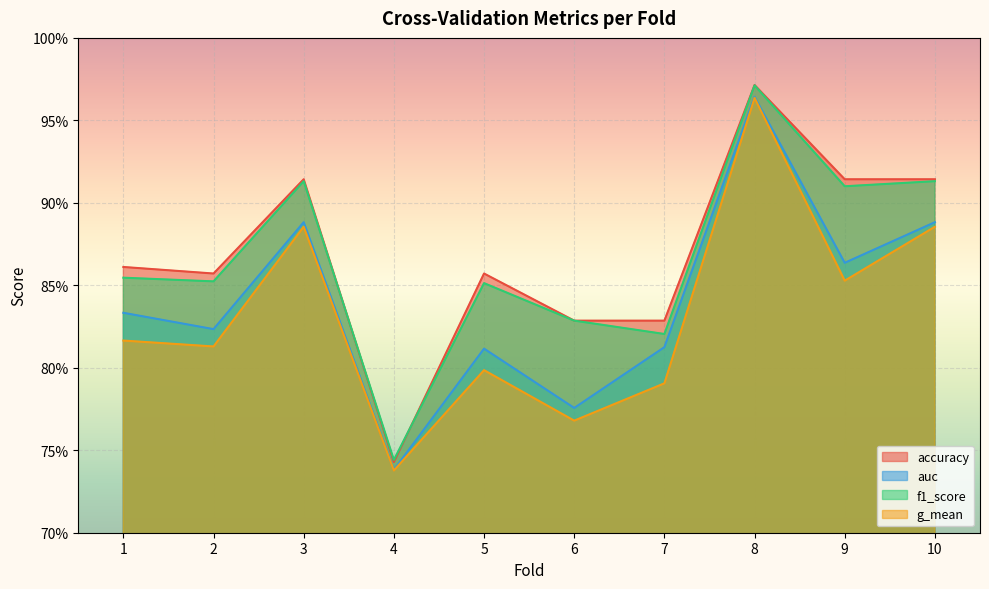

Is it true that auc equals 0.2 at 10?

False